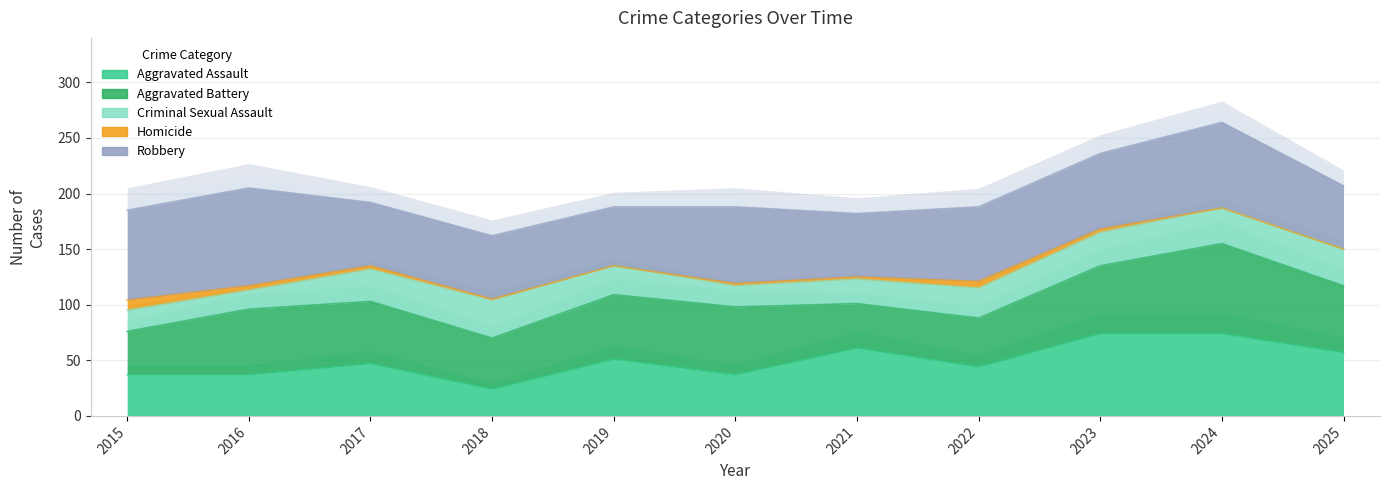

What is the average value of the Aggravated Assault series?

49